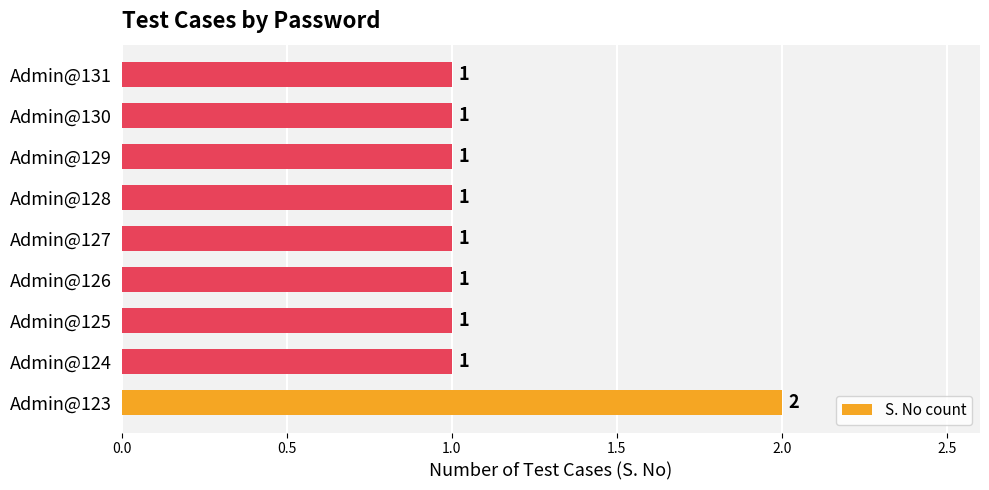

True or false: the data shows 2 at Admin@127.

False